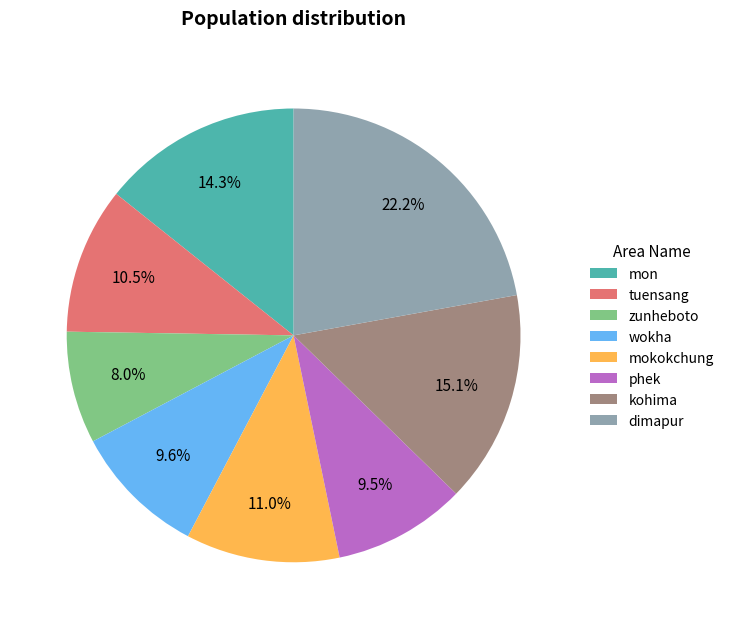

To the nearest percent, what is the combined percentage of tuensang and zunheboto?

18%